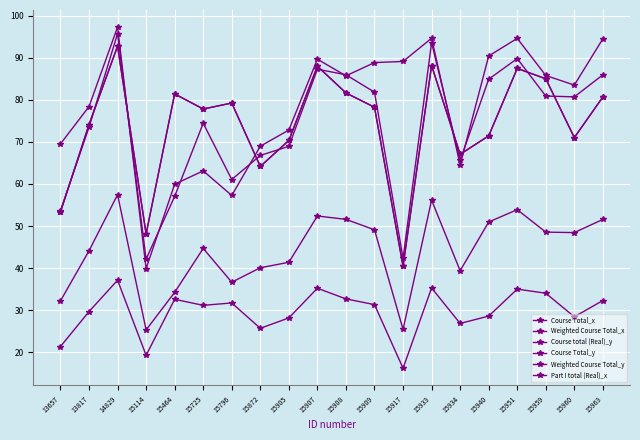

What is the sum of the Weighted Course Total_x values at 13657 and 13817?

76.3